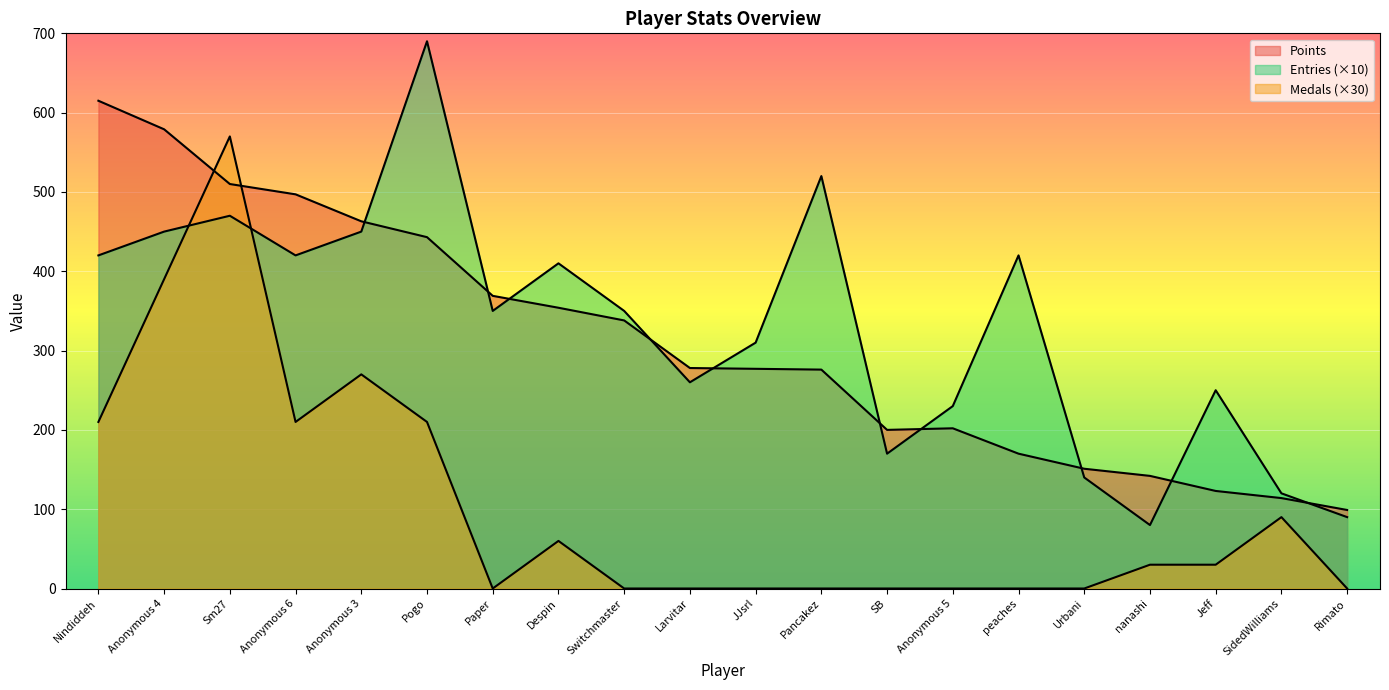

What are all the series names shown in the legend?

Points, Medals, Entries